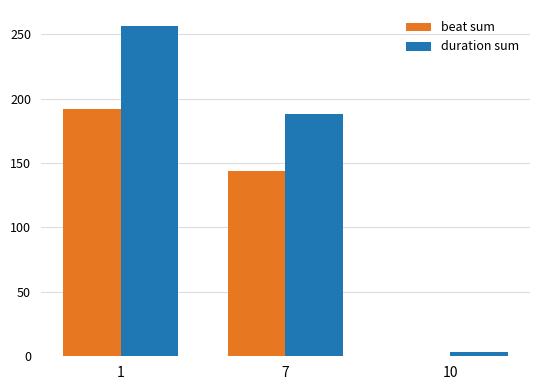

How many distinct data groups are displayed?

2